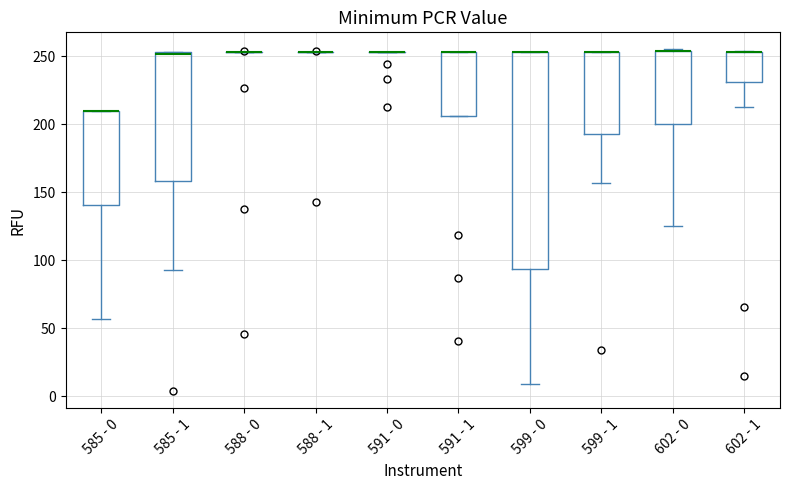

Reading left to right, transcribe this box plot: for each box, give where its median line is, the range the box spans, and where its two whiskers end, as read against the y-axis. The values are not printed on the chart, so give them approximately, as read against the axis.

585 - 0: median 210 (drawn on the box's upper edge), box 140 to 210, whiskers 55 to 210
585 - 1: median 250, box 160 to 255, whiskers 95 to 255
588 - 0: box collapsed to a line at 255, whiskers 255 to 255
588 - 1: box collapsed to a line at 255, whiskers 255 to 255
591 - 0: box collapsed to a line at 255, whiskers 255 to 255
591 - 1: median 255 (drawn on the box's upper edge), box 205 to 255, whiskers 205 to 255
599 - 0: median 255 (drawn on the box's upper edge), box 95 to 255, whiskers 10 to 255
599 - 1: median 255 (drawn on the box's upper edge), box 195 to 255, whiskers 155 to 255
602 - 0: median 255 (drawn on the box's upper edge), box 200 to 255, whiskers 125 to 255
602 - 1: median 255 (drawn on the box's upper edge), box 230 to 255, whiskers 215 to 255